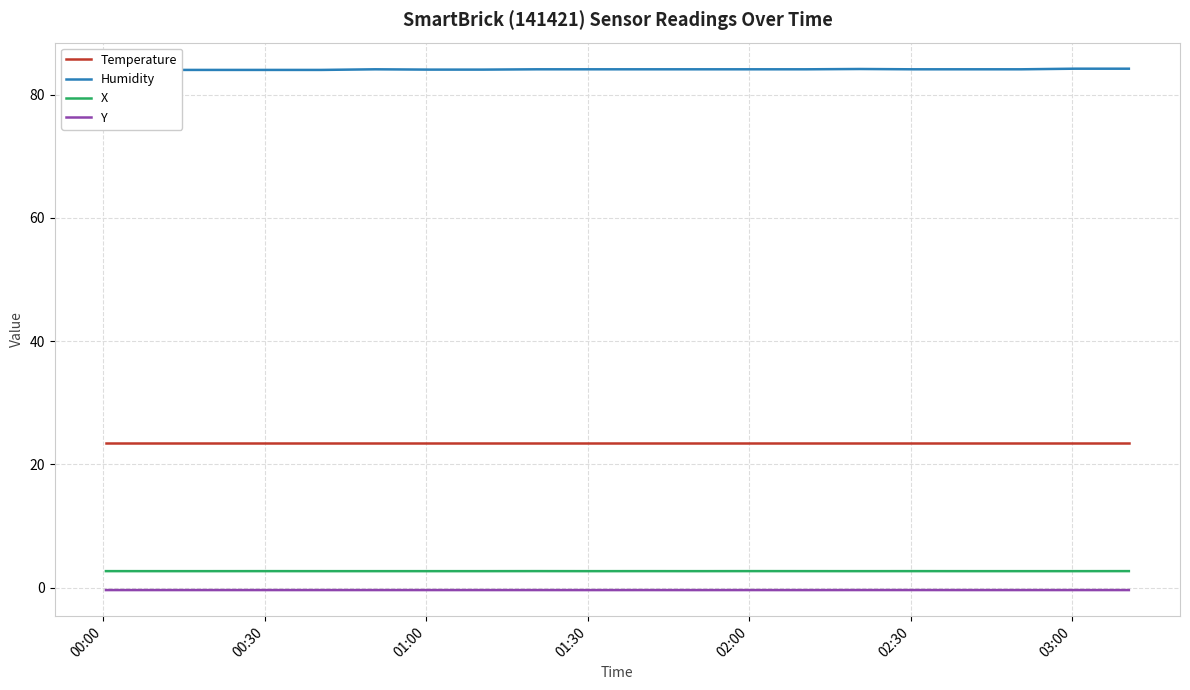

In Y, how many points are lower than both neighbors (excluding endpoints)?

3